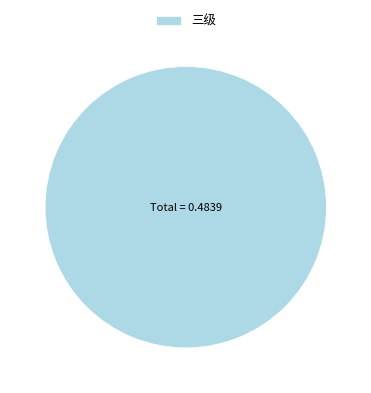

Does any single category account for the majority?

Yes